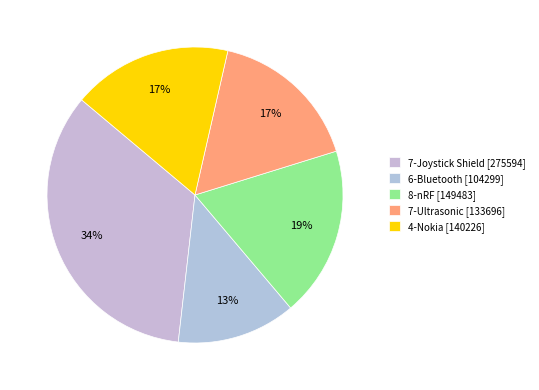

To the nearest percent, what portion does 4-Nokia represent?

17%